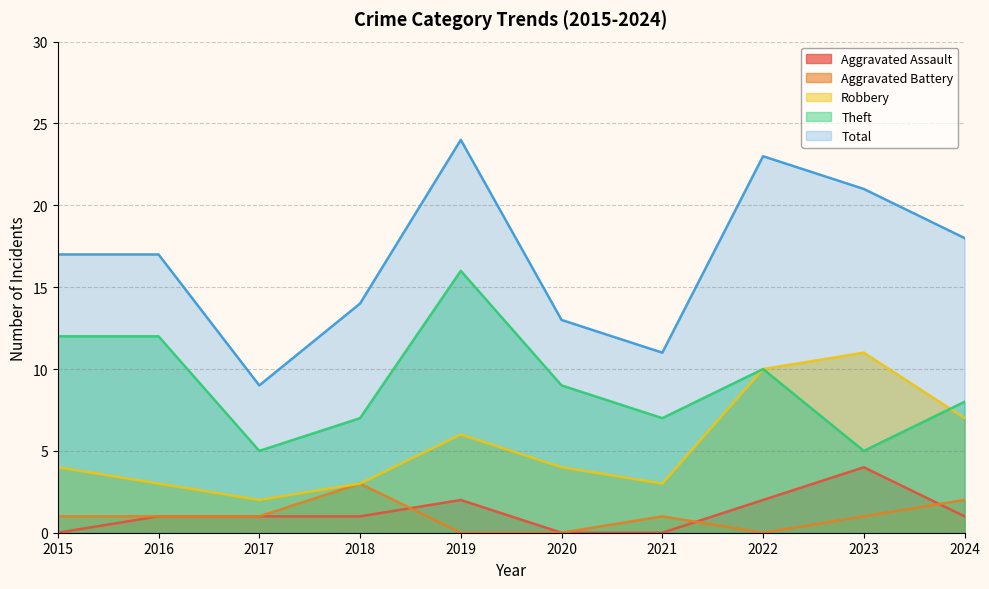

Which series has the widest spread of values?

Total